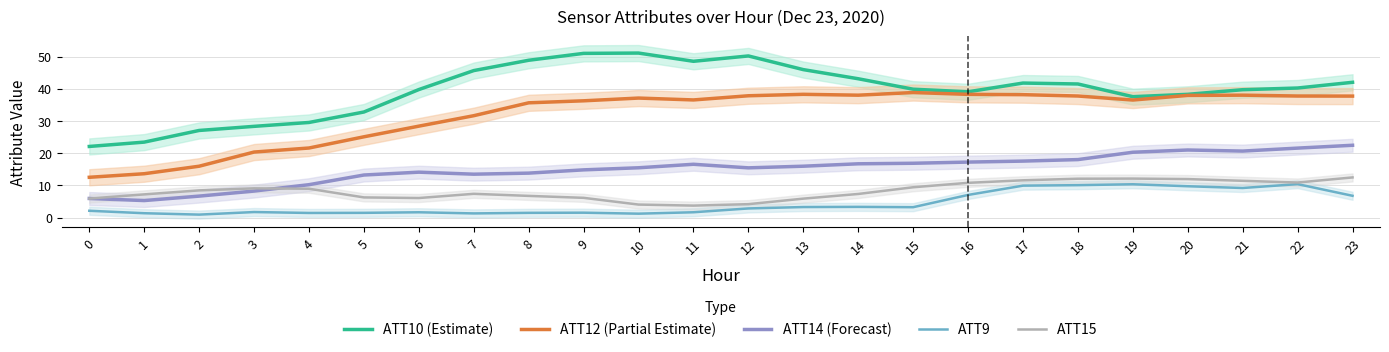

At which label does ATT14 (Forecast) first exceed 15?

10